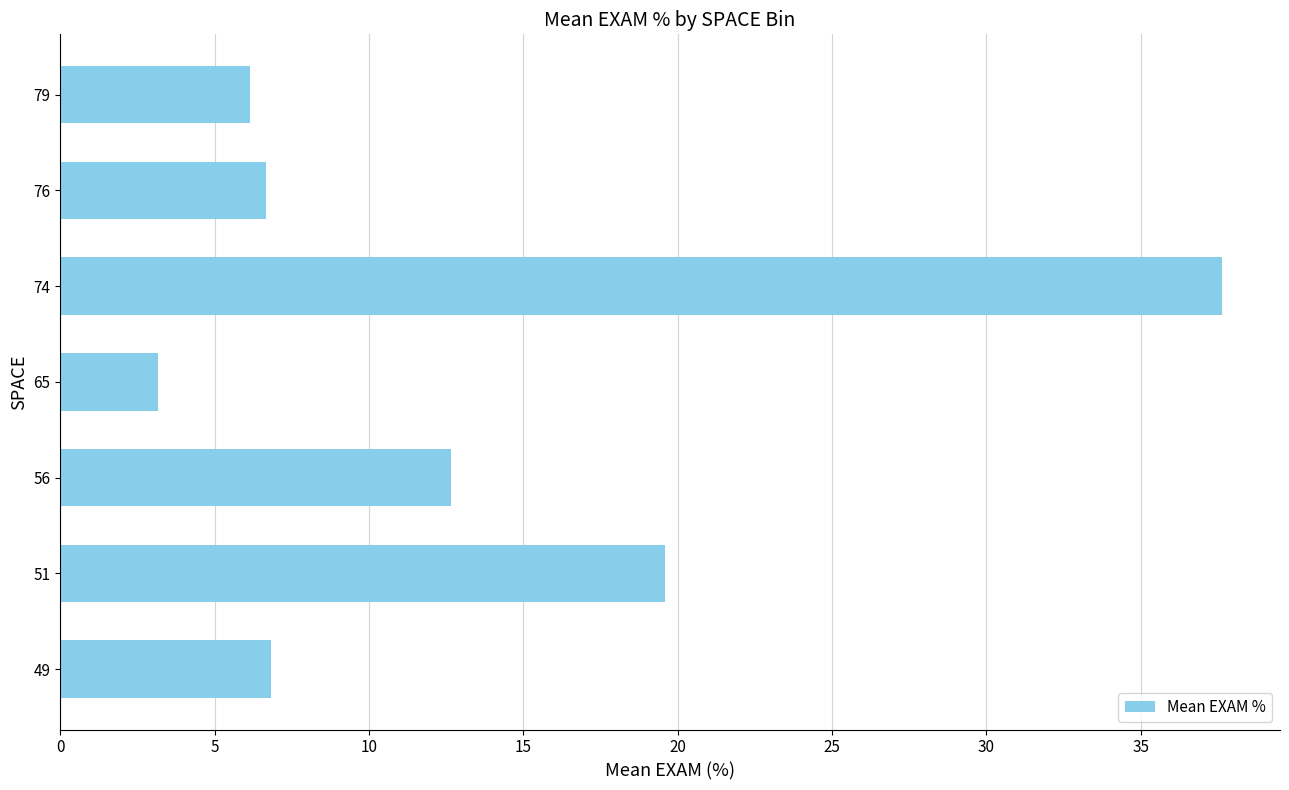

The chart shows a value of 19.6 at 51. True or false?

True